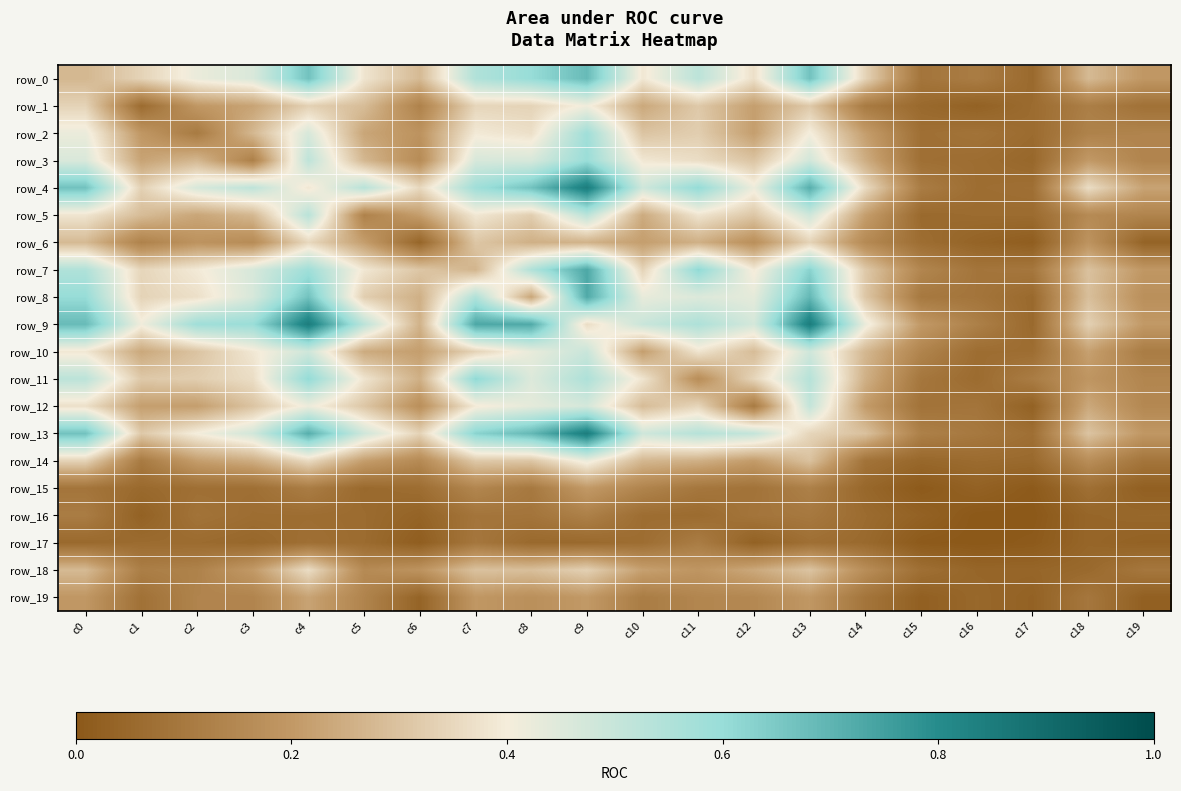

Which category has the highest value in the row_8 series?

c9